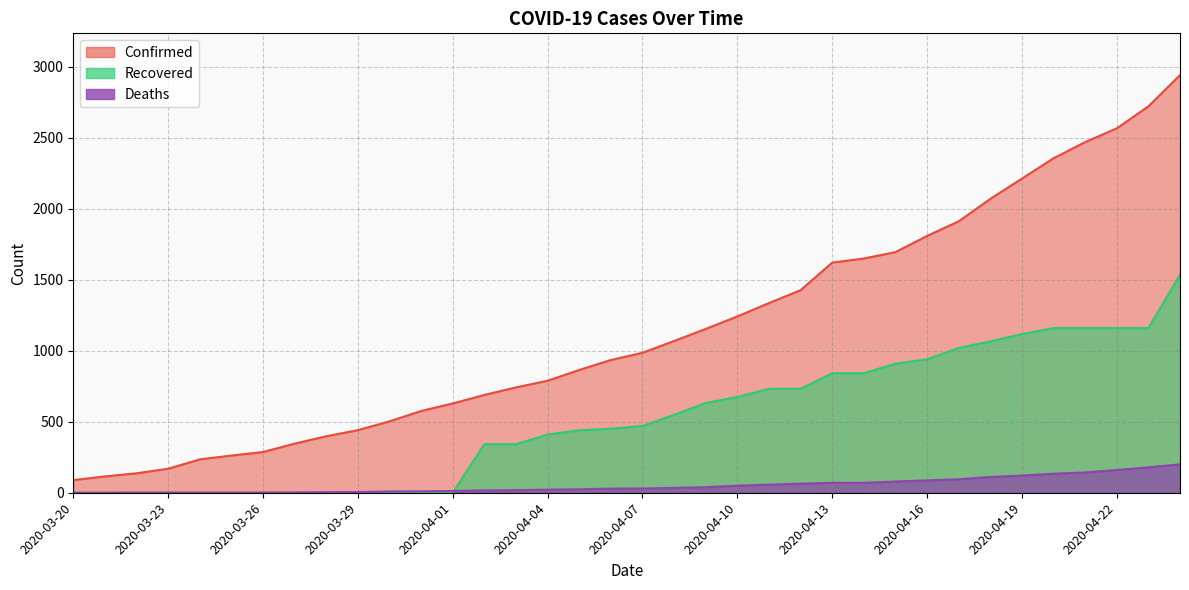

Which series has the largest total across all categories?

Confirmed